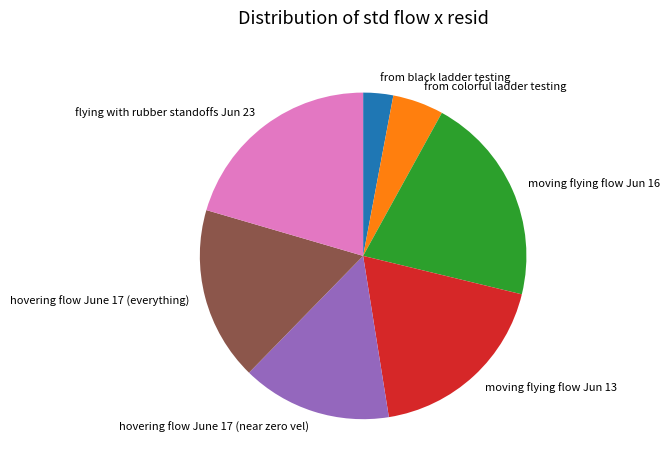

True or false: moving flying flow Jun 16 accounts for 7% of the total.

False